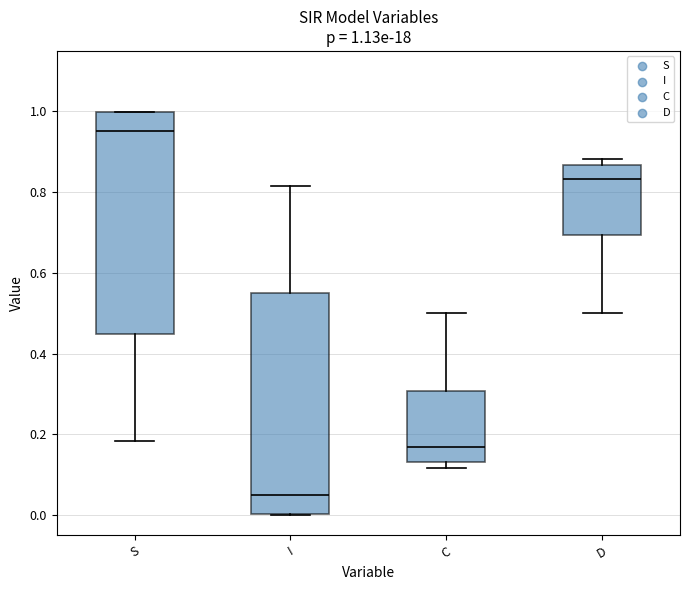

Which box has the lowest median line?

I